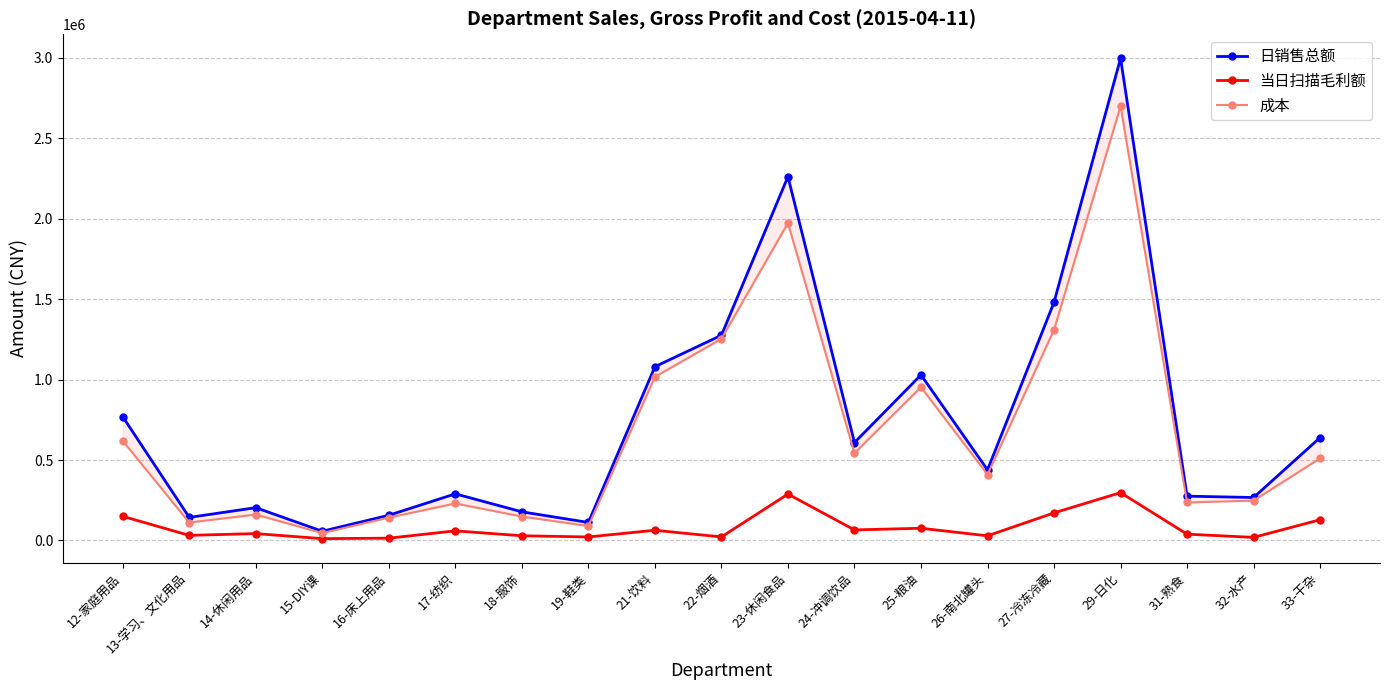

What is the label of the 5th point from the left?

16-床上用品